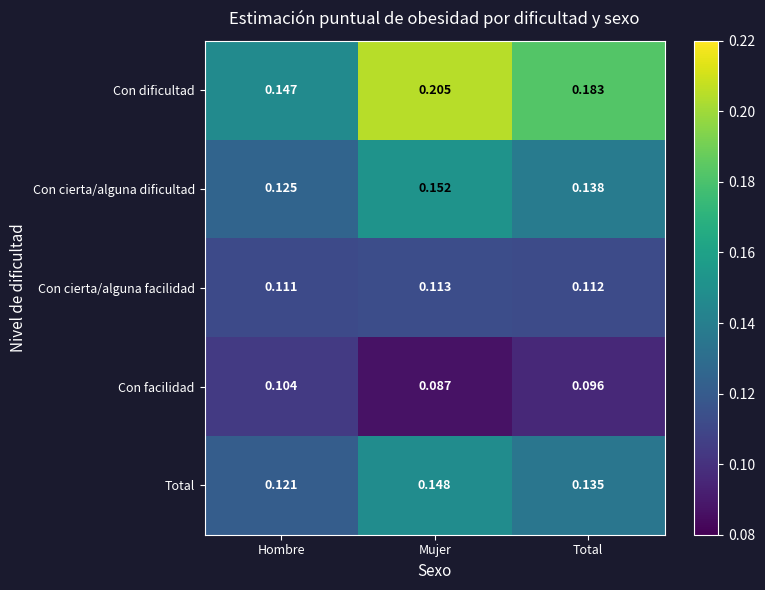

Where is Total nearest to the value 0?

Hombre